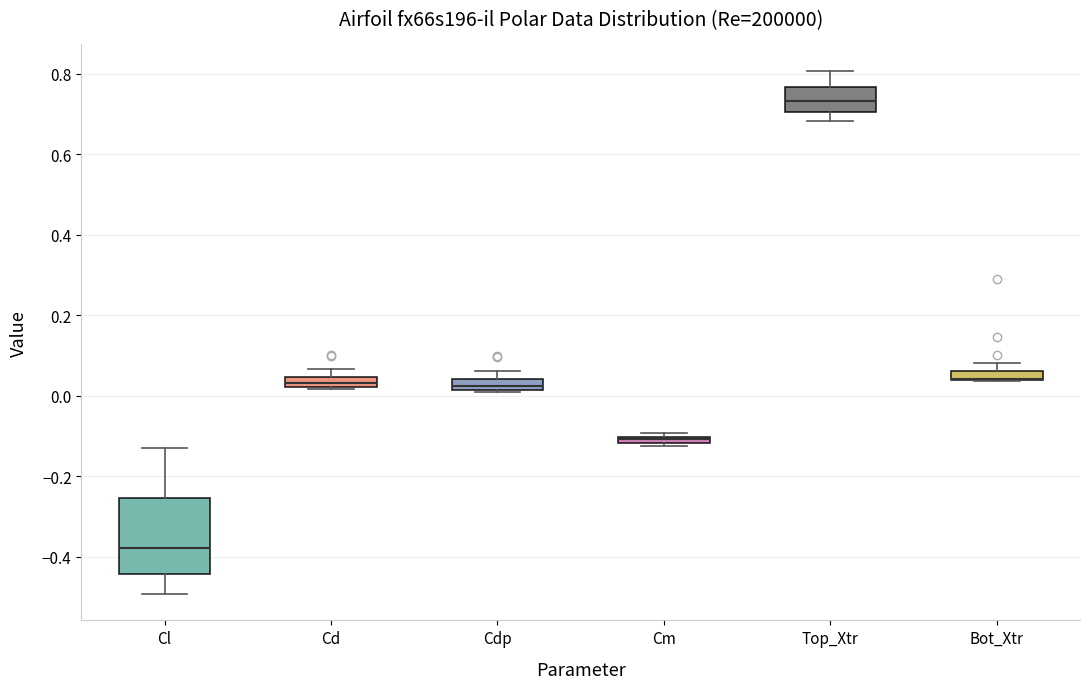

Where is the upper edge of the box for Cd on the y-axis? The values are not printed on the chart, so give them approximately, as read against the axis.

0.04